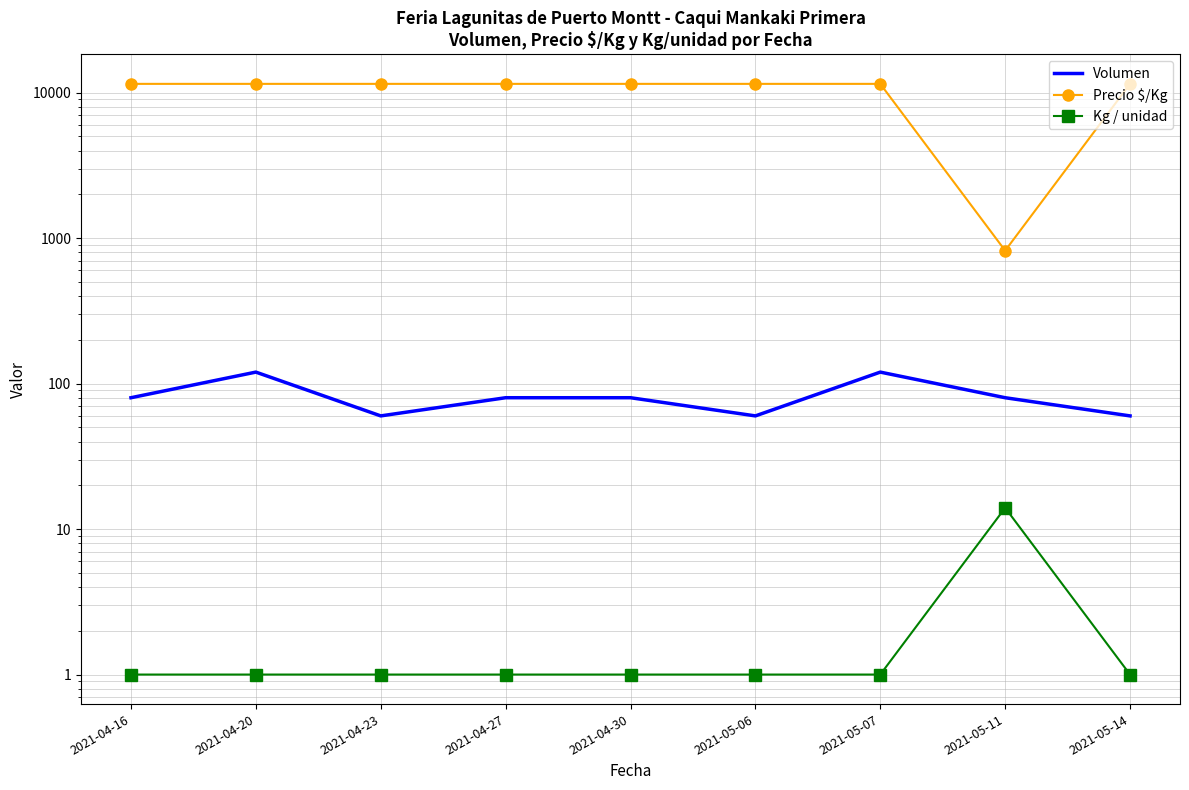

What is the value of the Precio $/Kg point at the 8th from the left?

821